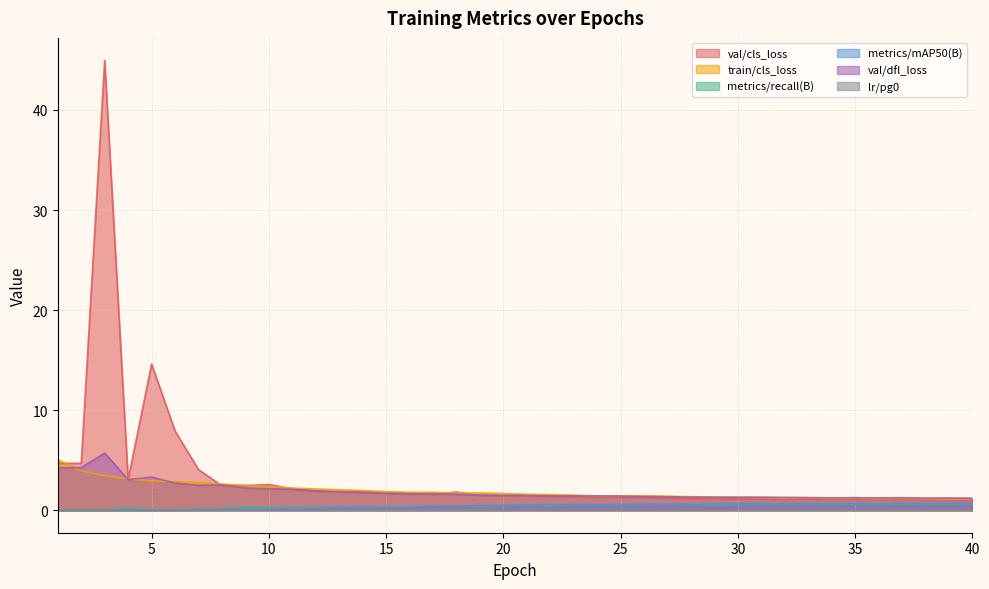

Does the chart have visible grid lines?

Yes